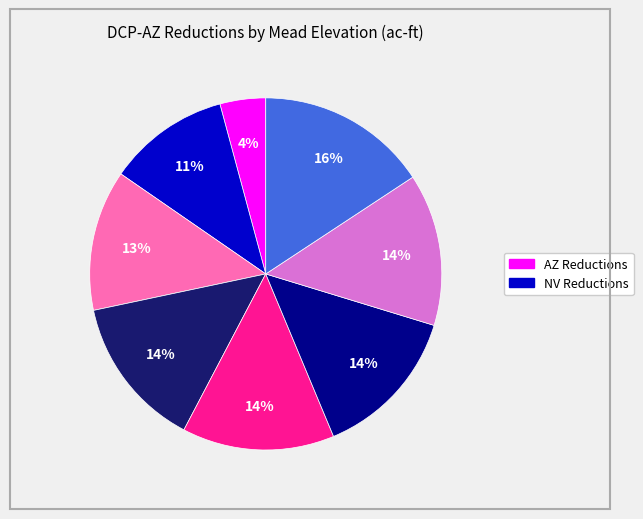

To the nearest percent, what is the difference between the largest and smallest slice percentages?

12%